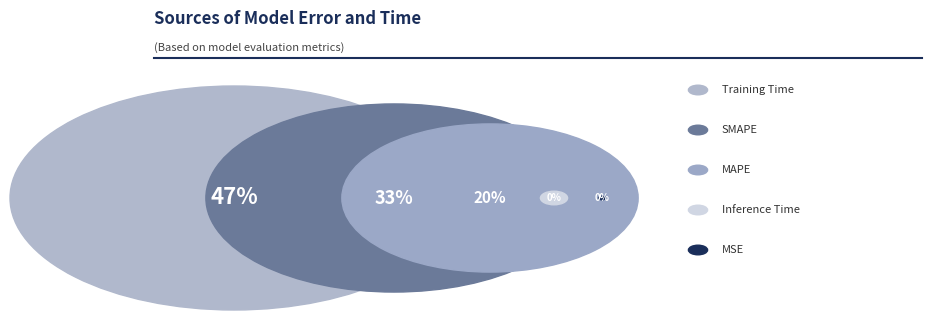

True or false: Inference Time accounts for 0% of the total.

True